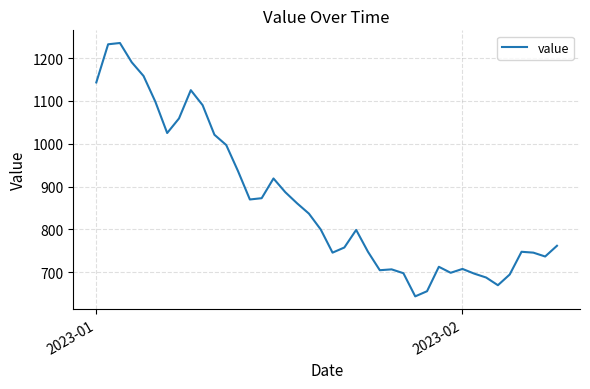

What is the greatest value displayed?

1235